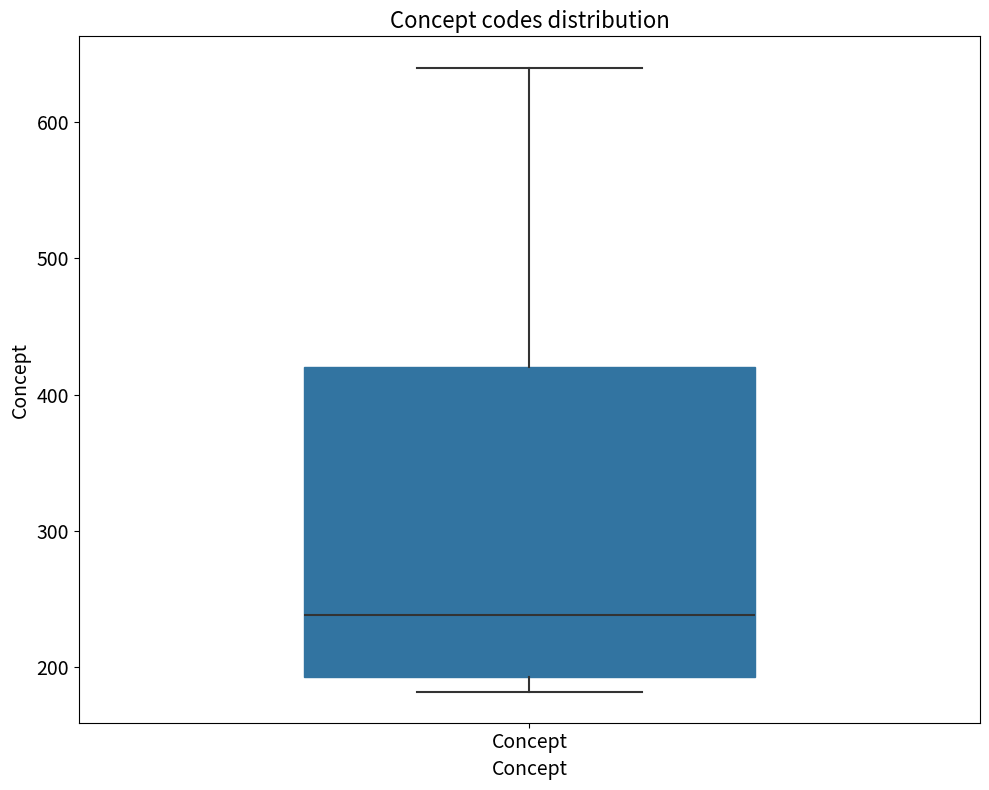

Where is the upper edge of the box for Concept on the y-axis? The values are not printed on the chart, so give them approximately, as read against the axis.

420